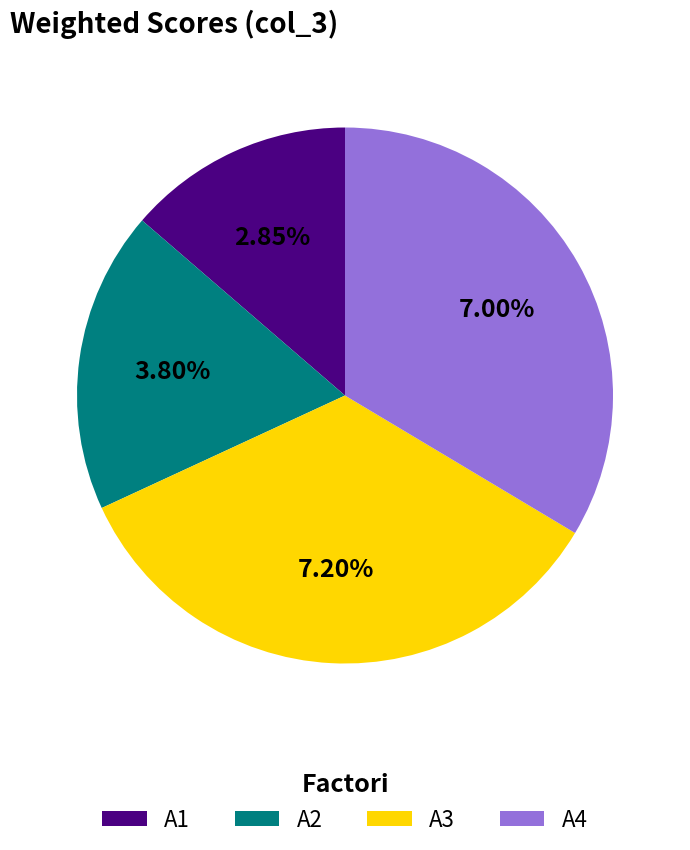

How many segments does this pie chart have?

4